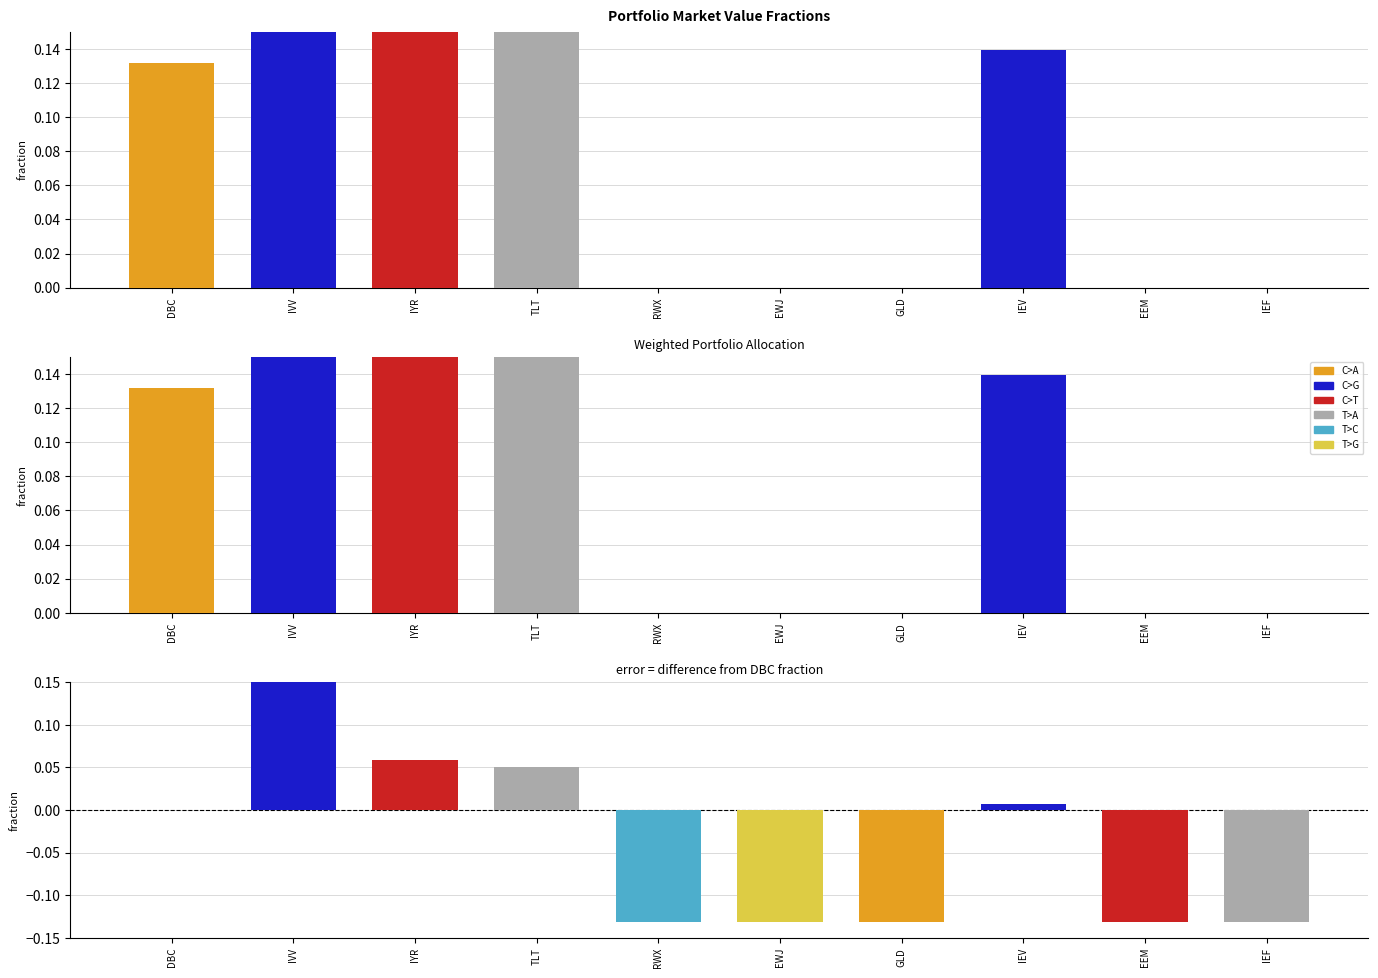

What is the sum of all MV fraction values?

1.0